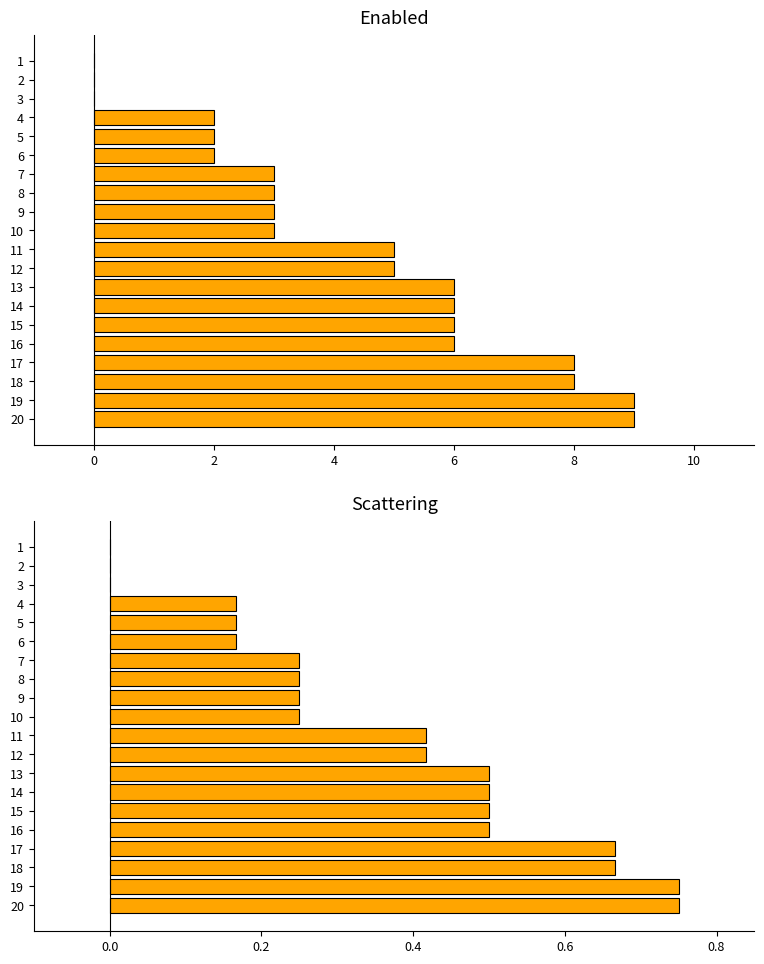

The value of Scattering at 18 is 0.7. True or false?

True